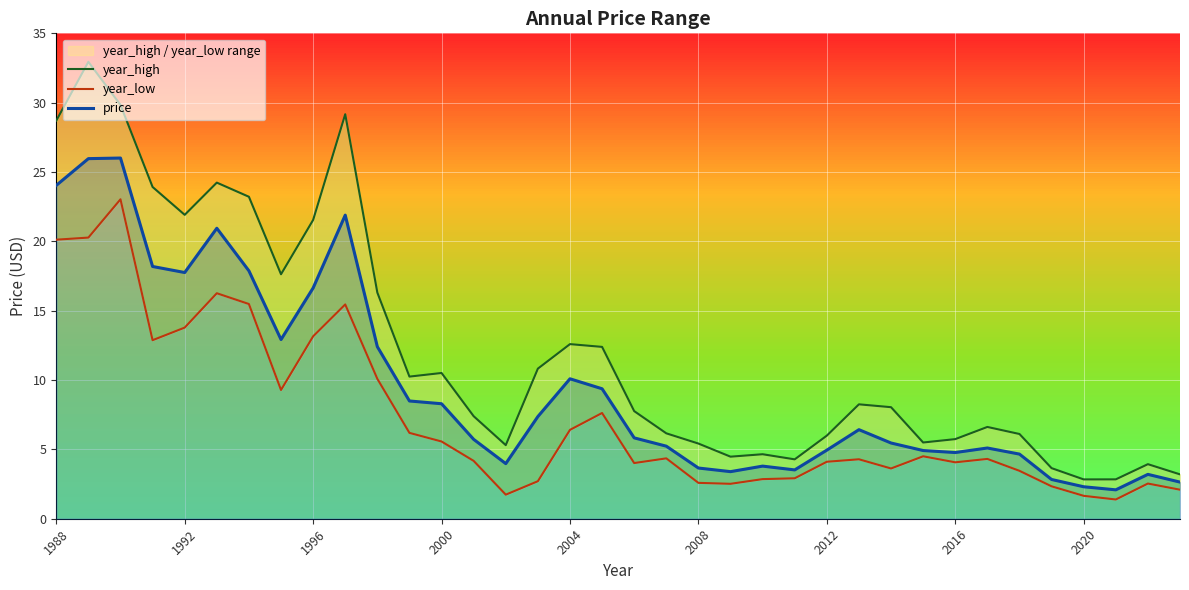

The price series shows 4.9 at 2012. True or false?

True